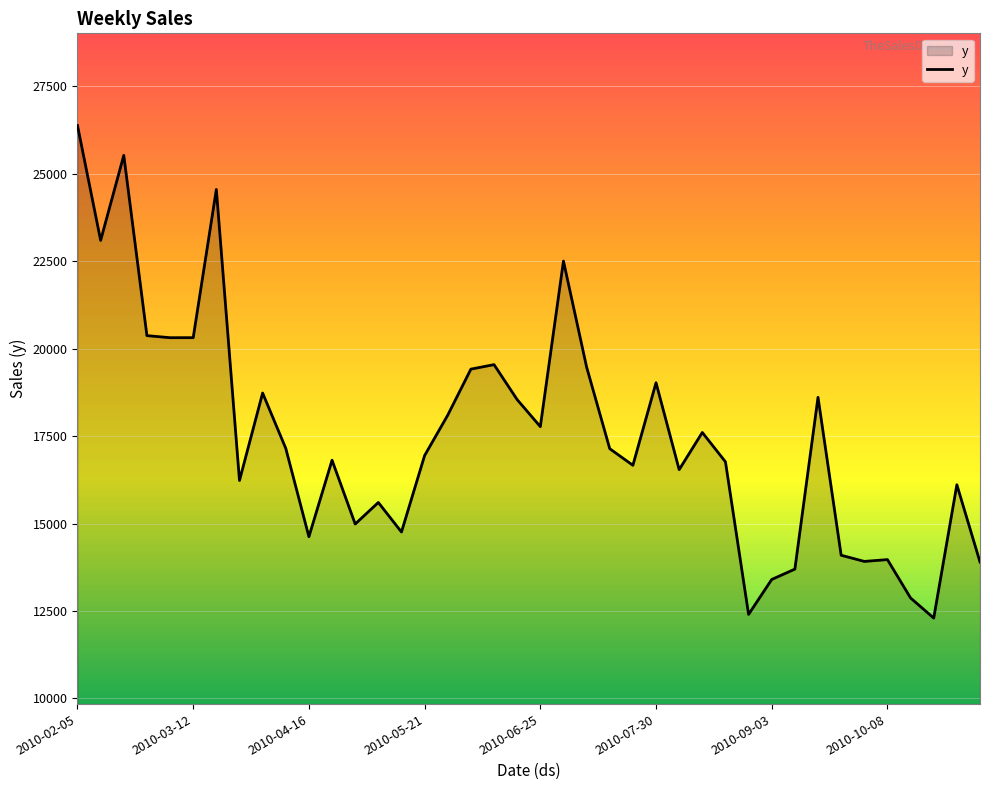

Does the chart have visible grid lines?

Yes